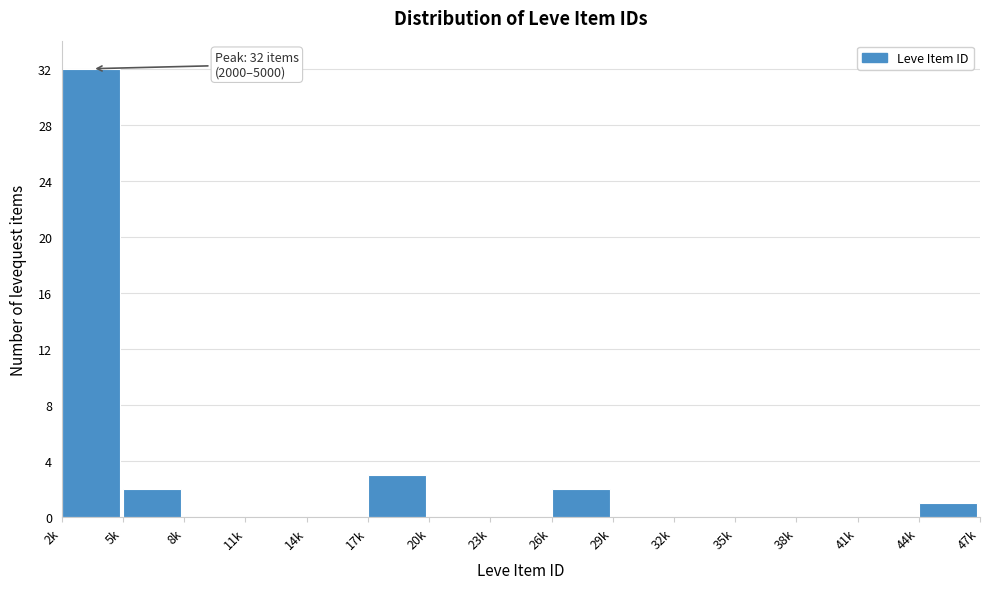

Reading left to right, what are all the values shown in this chart?

2k=32	5k=2	8k=0	11k=0	14k=0	17k=3	20k=0	23k=0	26k=2	29k=0	32k=0	35k=0	38k=0	41k=0	44k=1